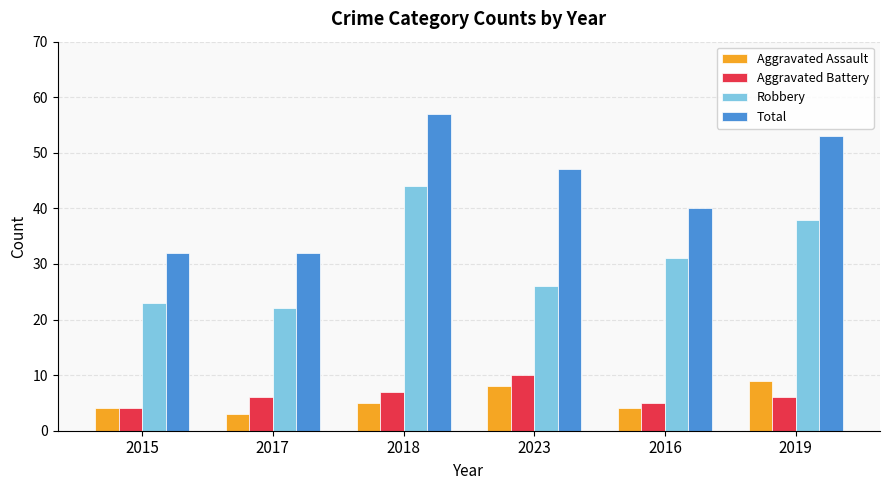

What is the maximum value for Robbery?

44